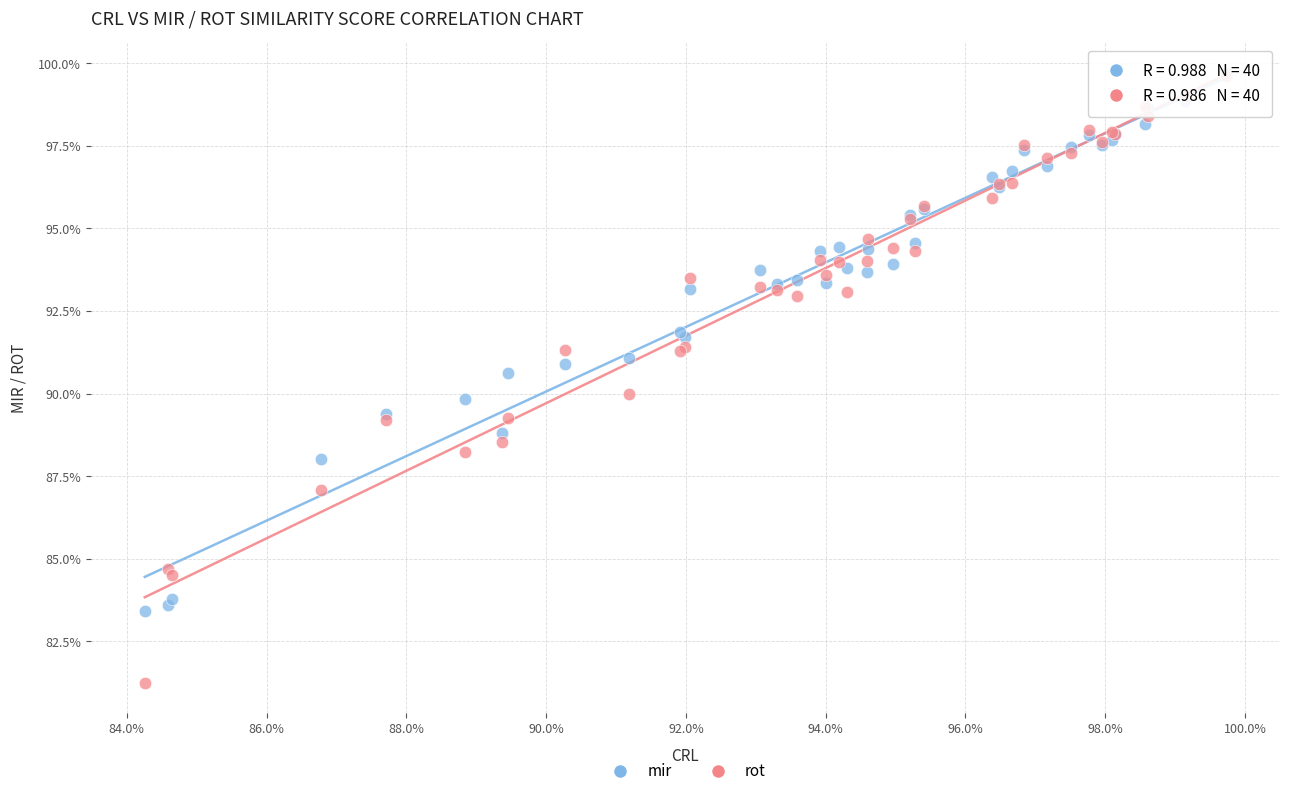

Which series has the widest spread of Y values?

rot